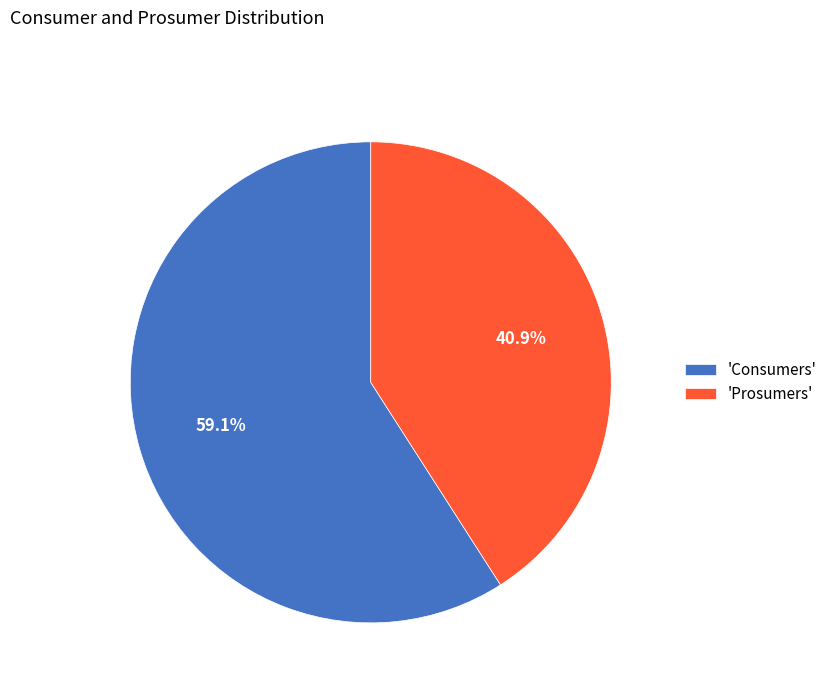

Which category accounts for the majority?

'Consumers'